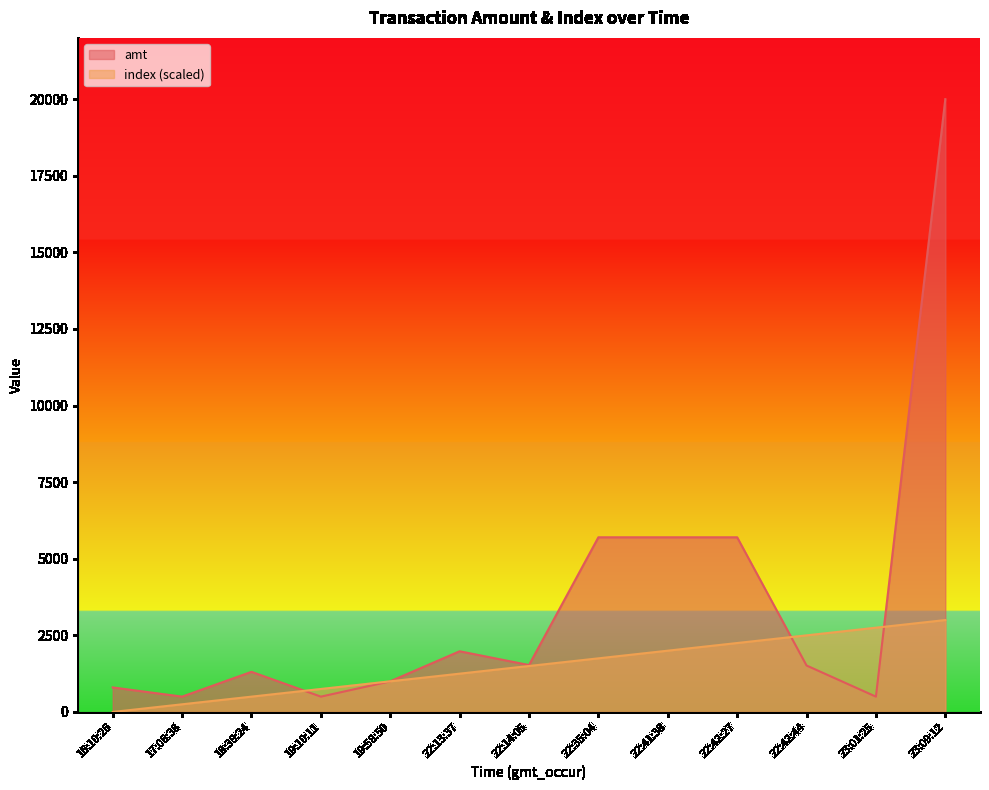

At which category does the chart reach its minimum across all series?

16:10:26